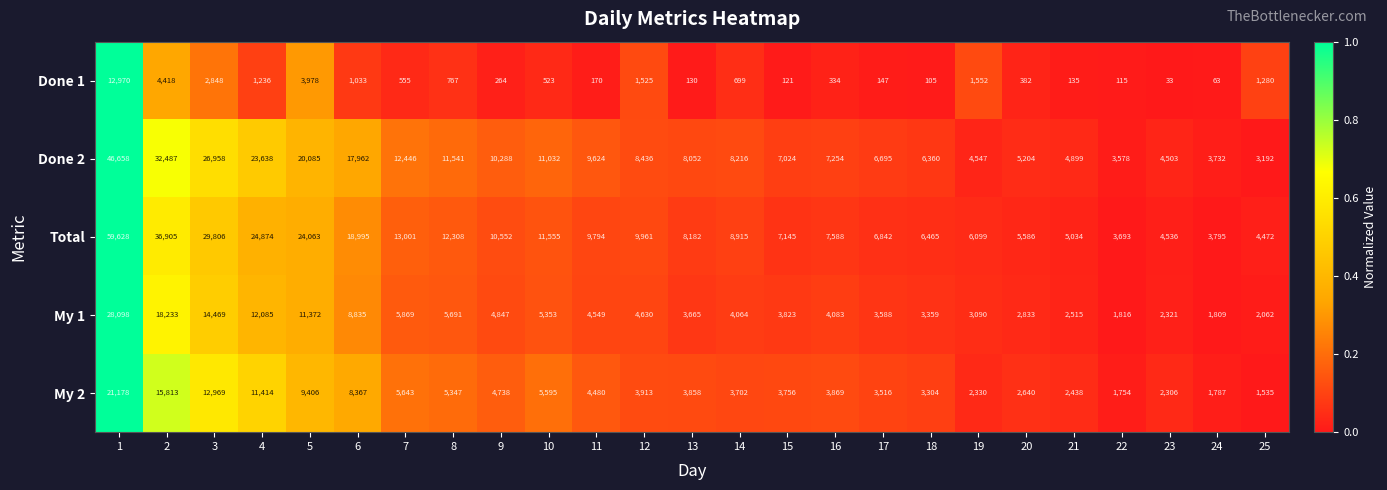

What value does the Done 1 series have at 16, to the nearest 10?

330